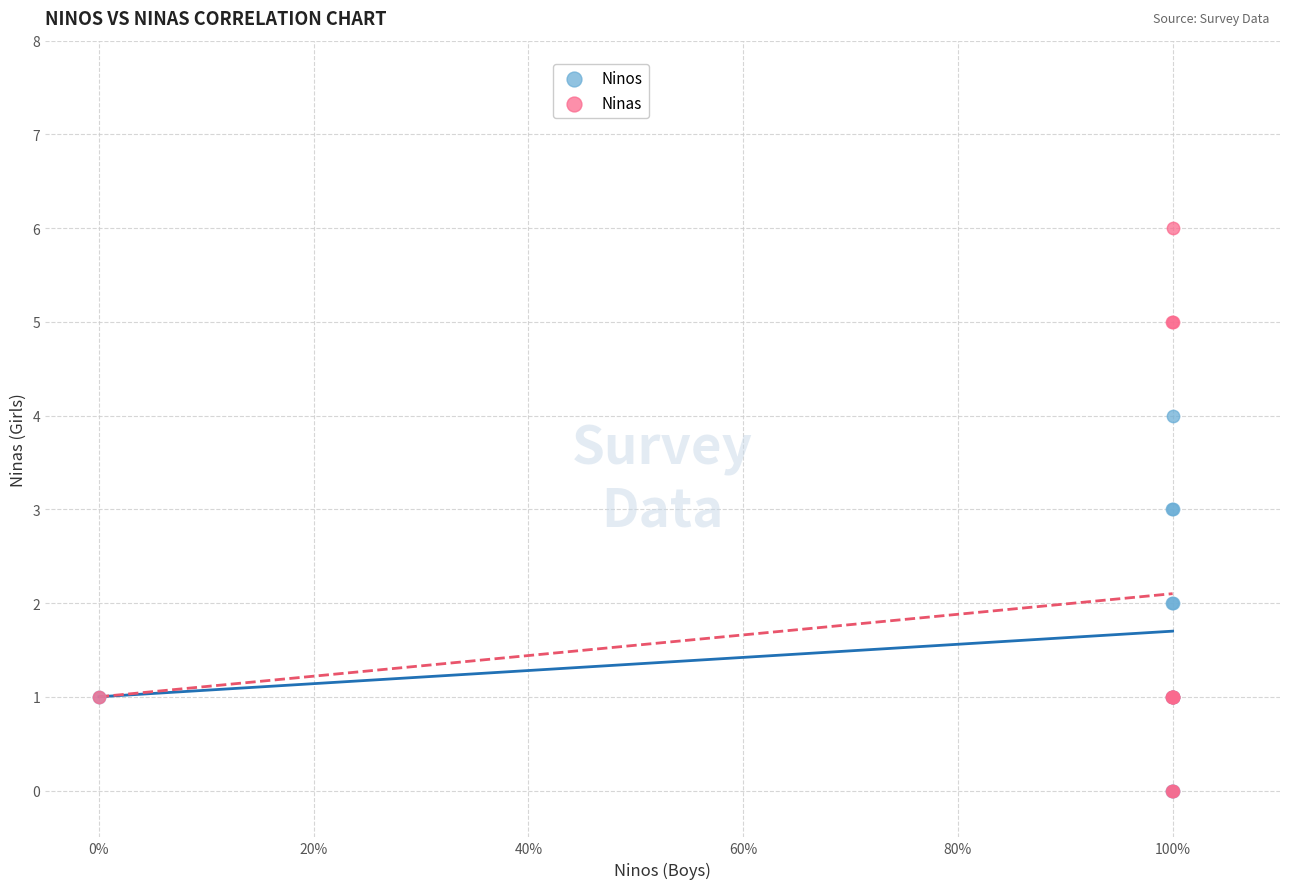

Which series contains the highest Y value?

Ninas